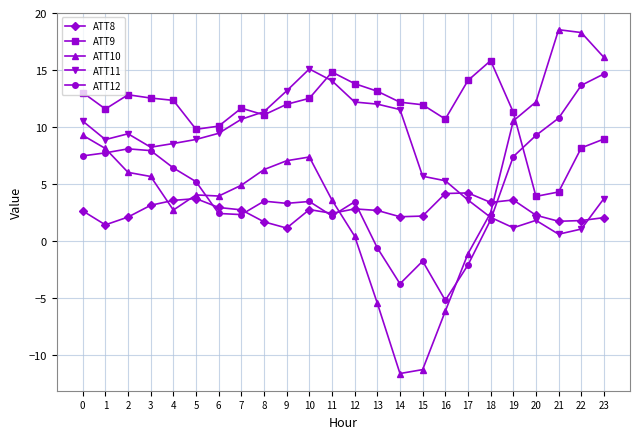

The ATT8 series shows 2.9 at 6. True or false?

True